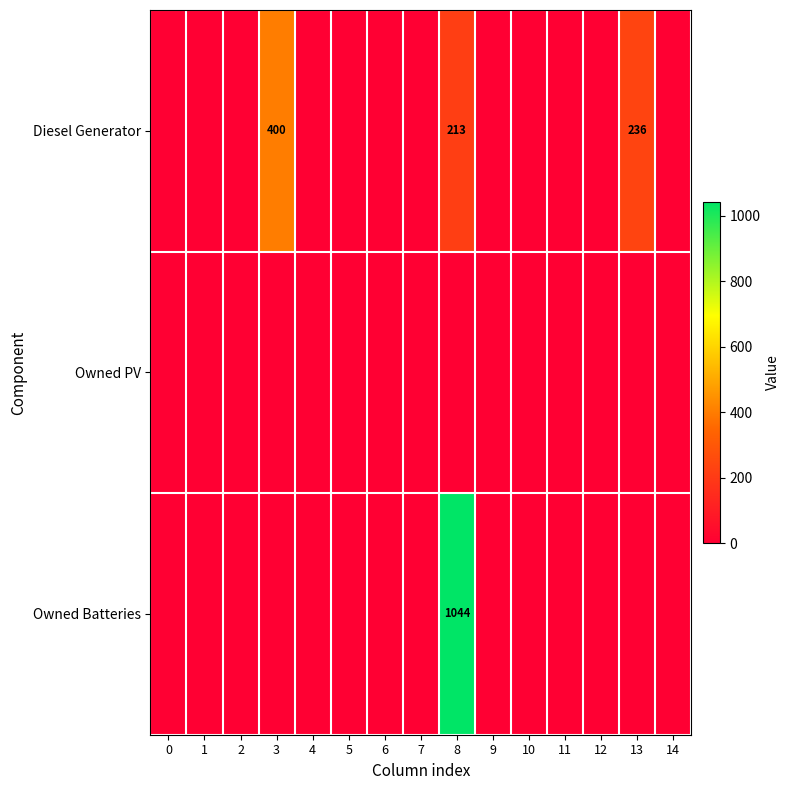

How many values in row_0 are above zero?

3